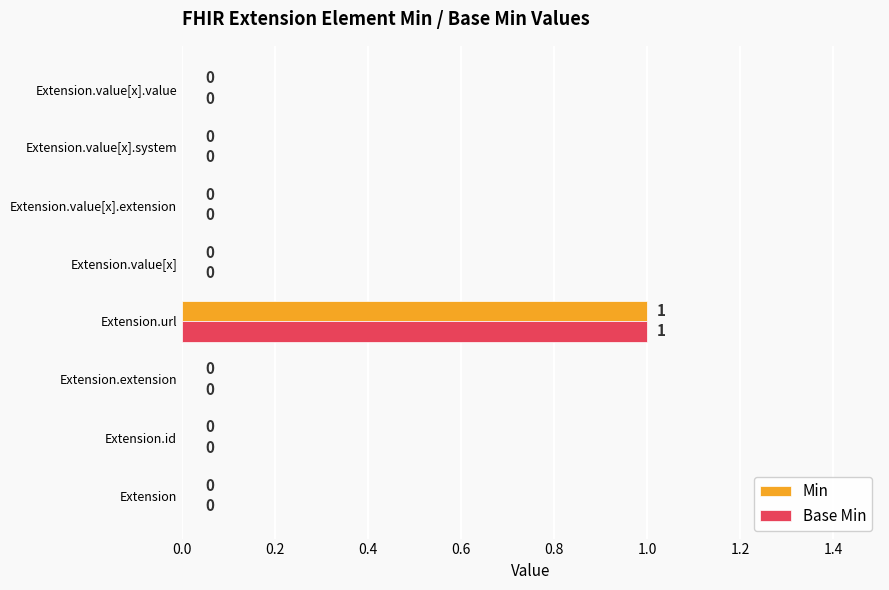

True or false: Min has a value of 1 at Extension.url.

True